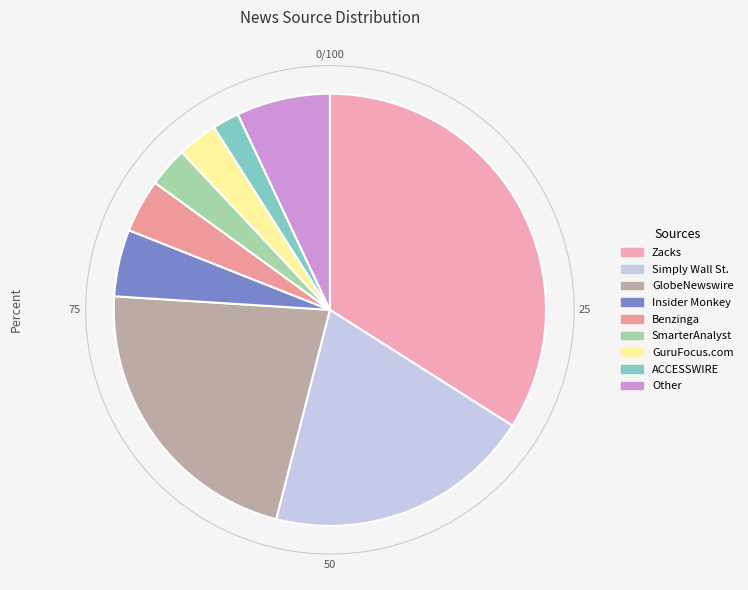

Is there any slice that represents more than half of the pie?

No